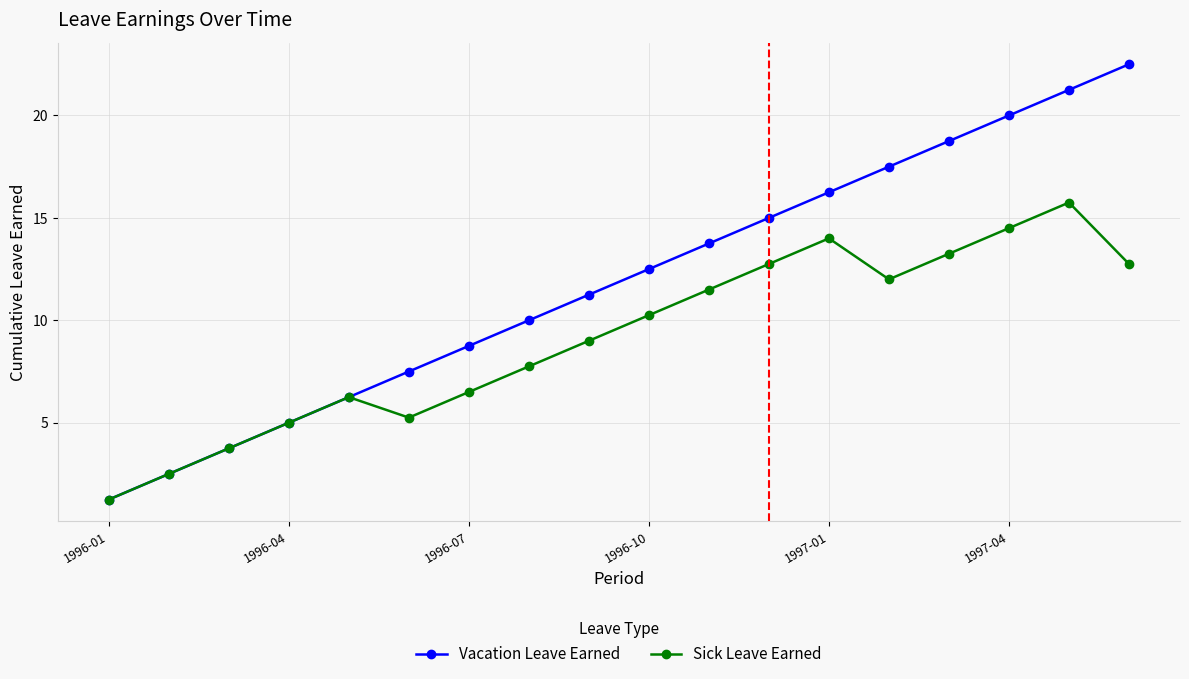

In Sick Leave Earned, how many points are lower than both neighbors (excluding endpoints)?

2